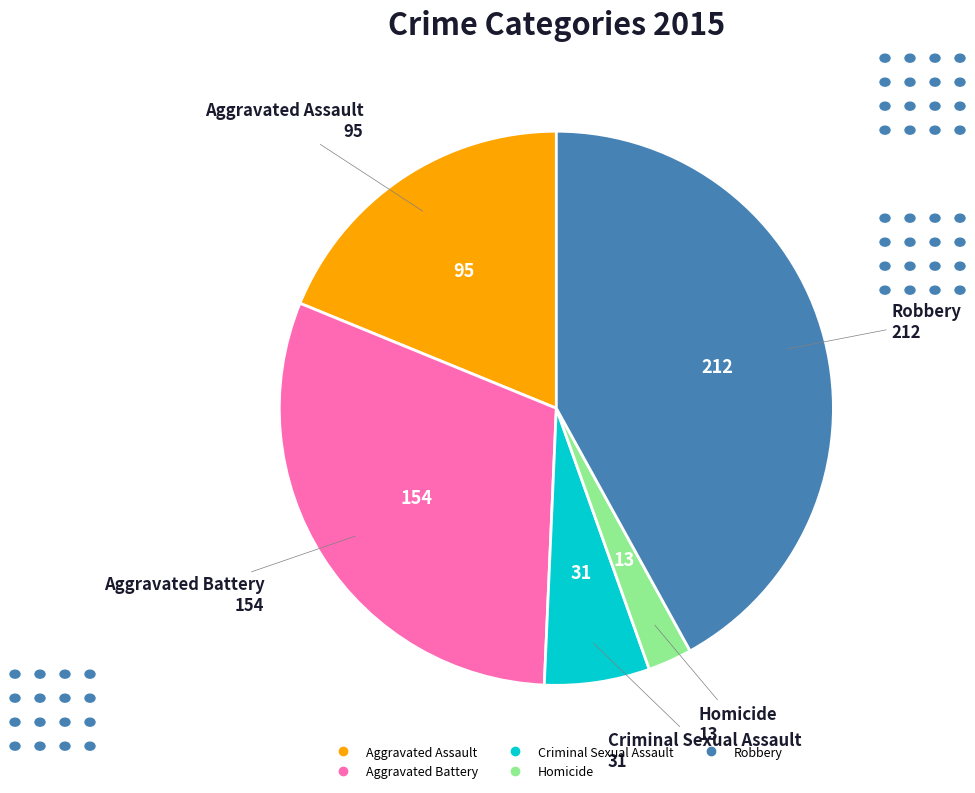

How many segments does this pie chart have?

5